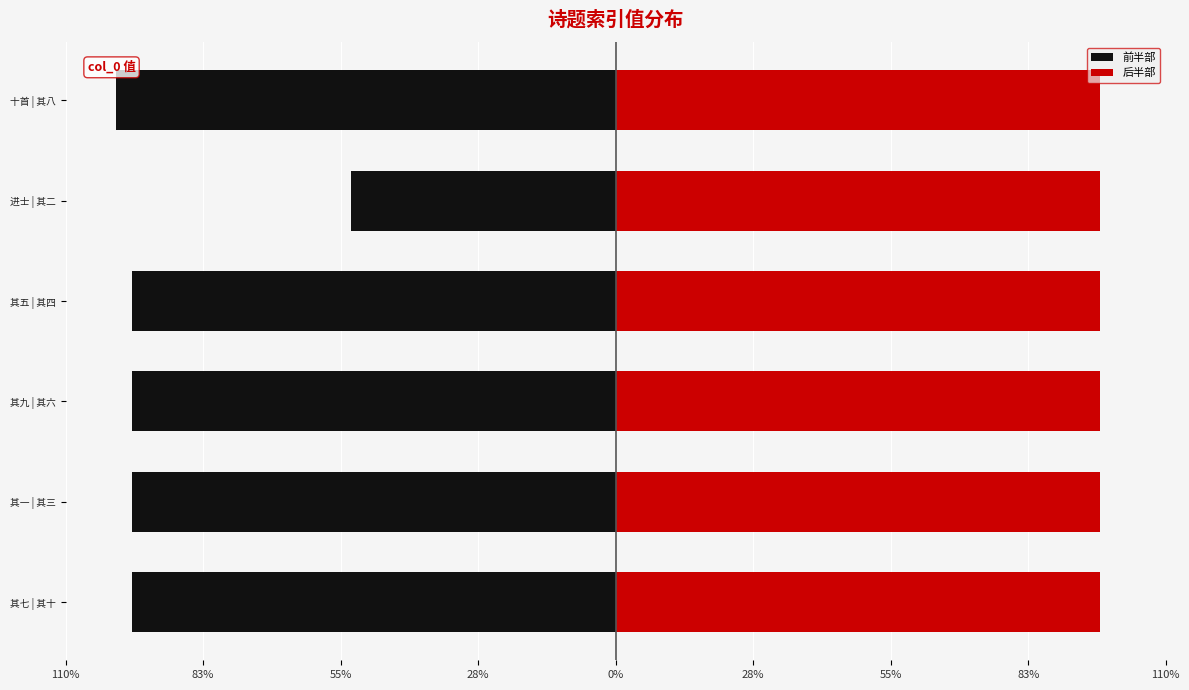

Are the bars grouped side by side (vs. stacked)?

Yes